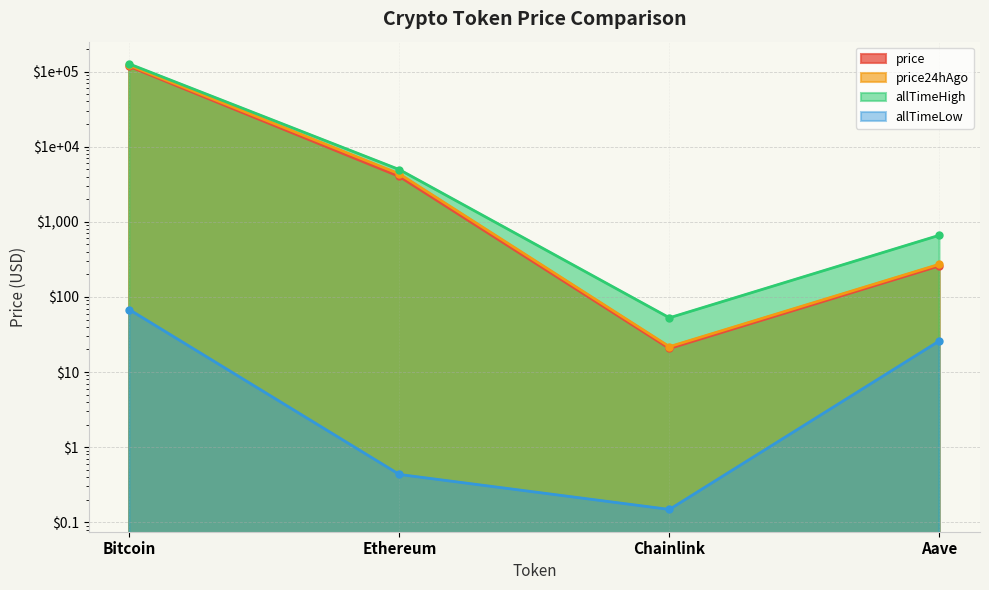

What is the sum of the allTimeHigh values at Chainlink and Ethereum?

4998.8